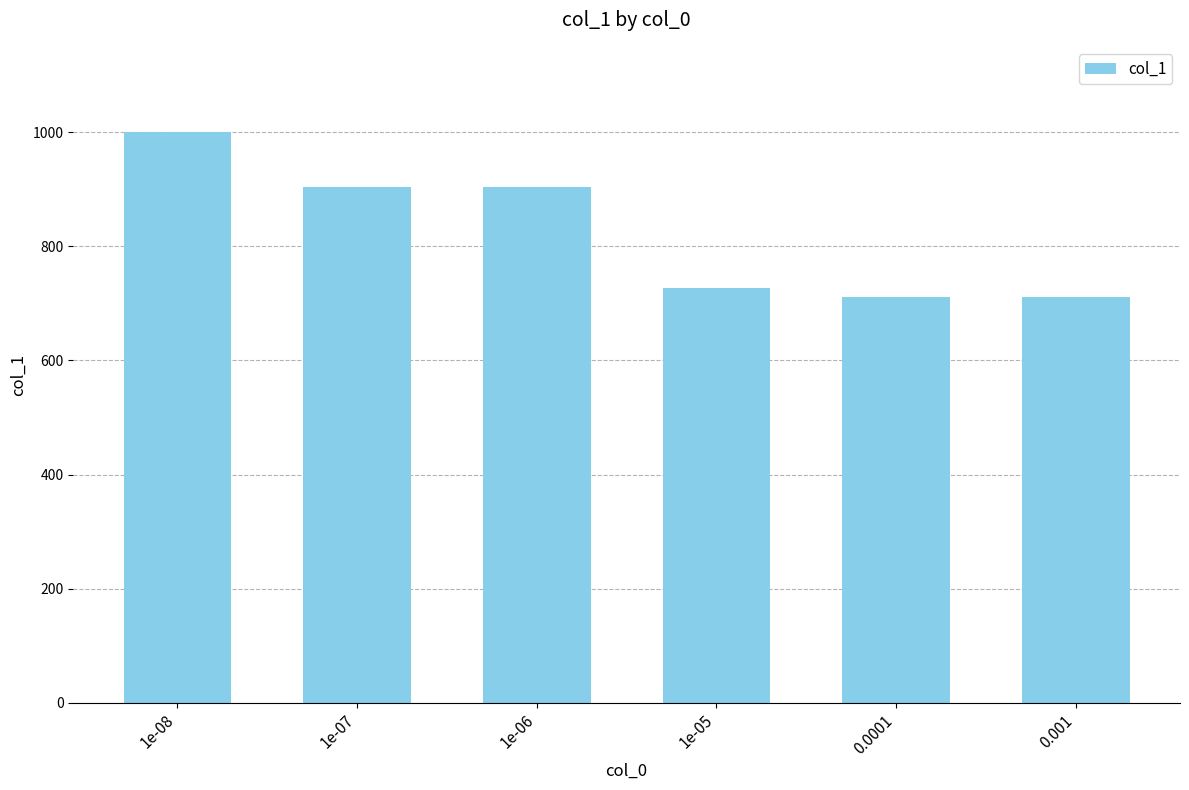

How many bars are there in total?

6